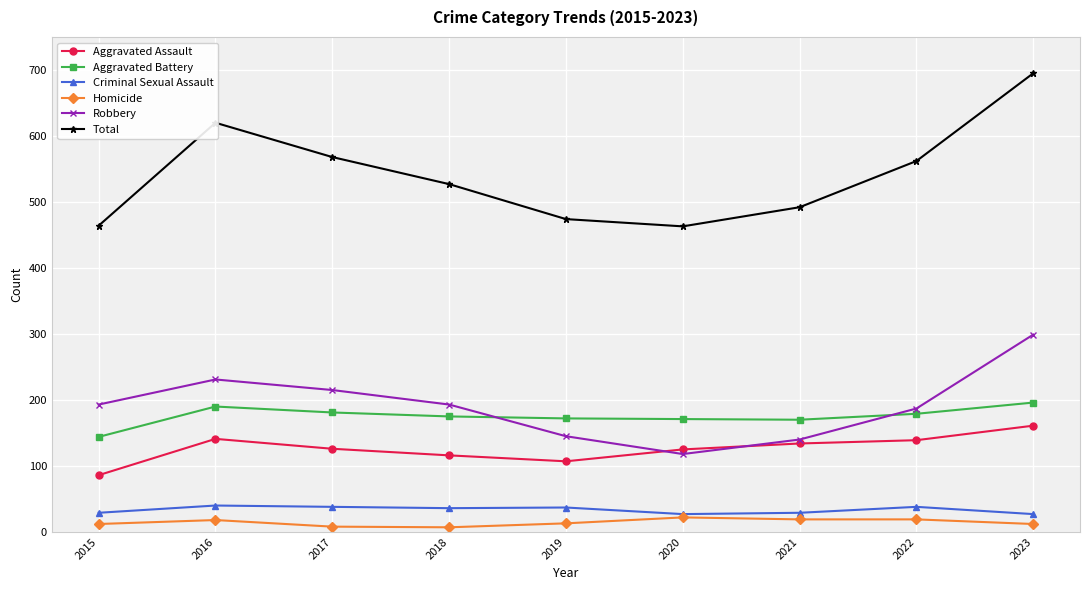

True or false: Aggravated Battery and Homicide cross at least once.

False